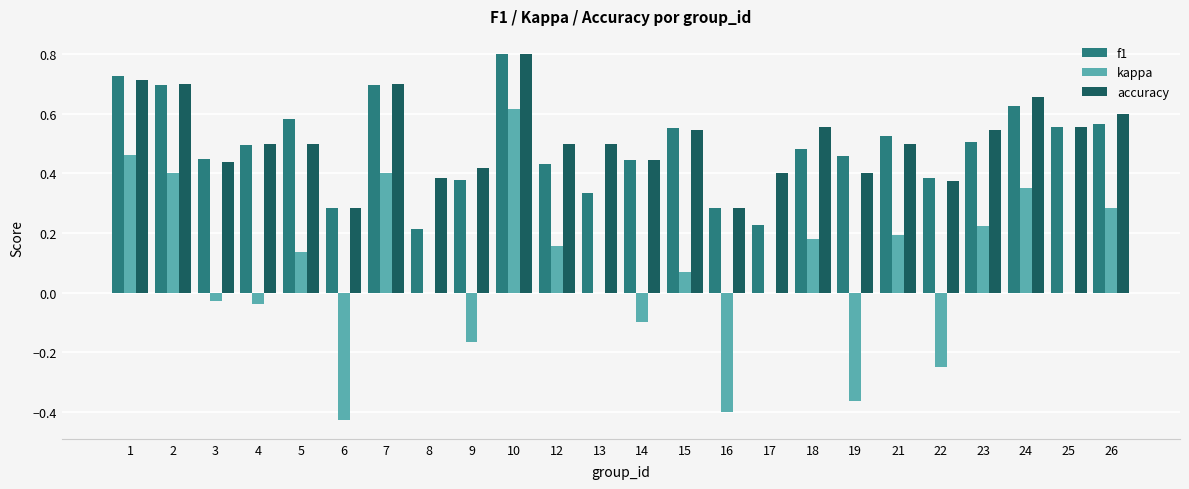

Are the bars grouped side by side (vs. stacked)?

Yes